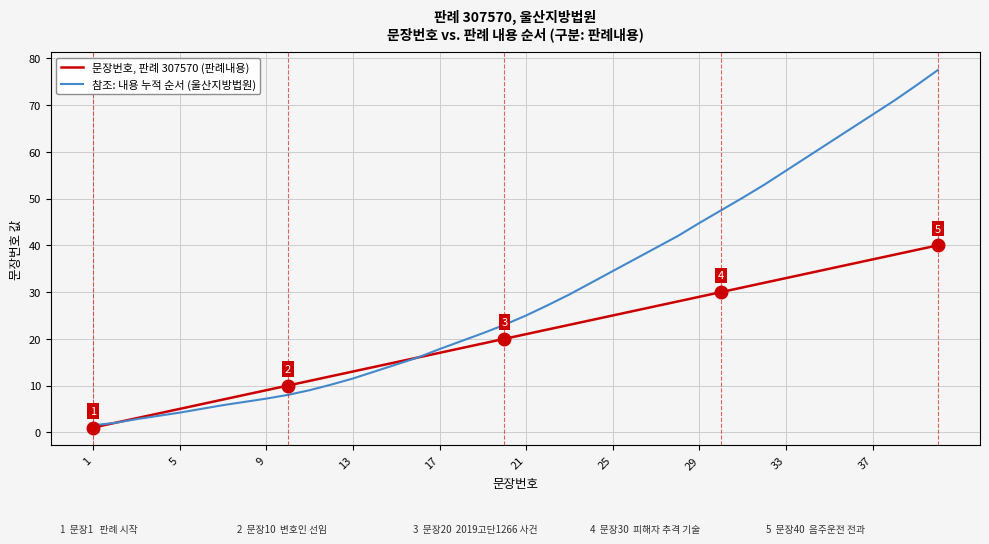

Is this an area chart (filled region under the line)?

No